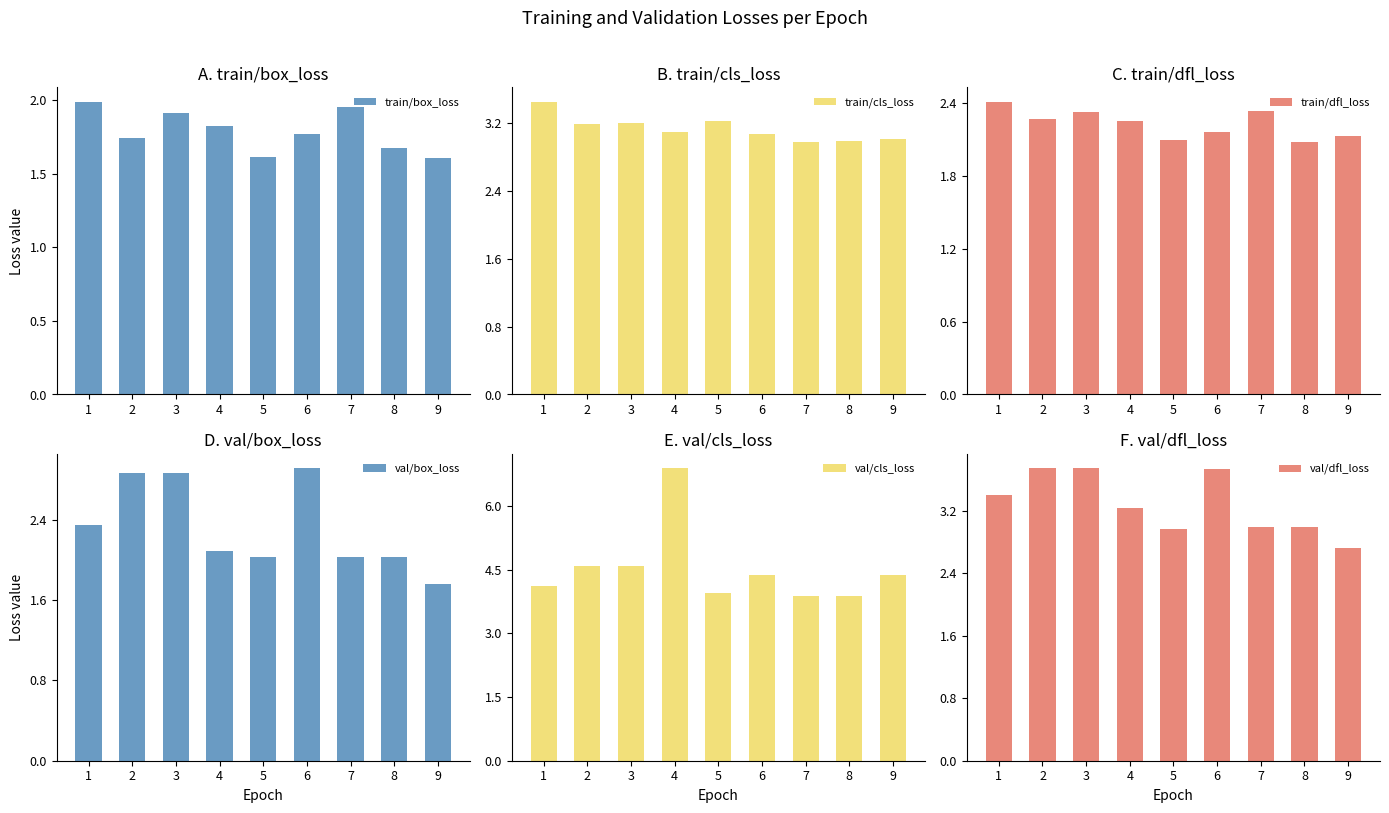

Which series has the widest spread of values?

val/cls_loss